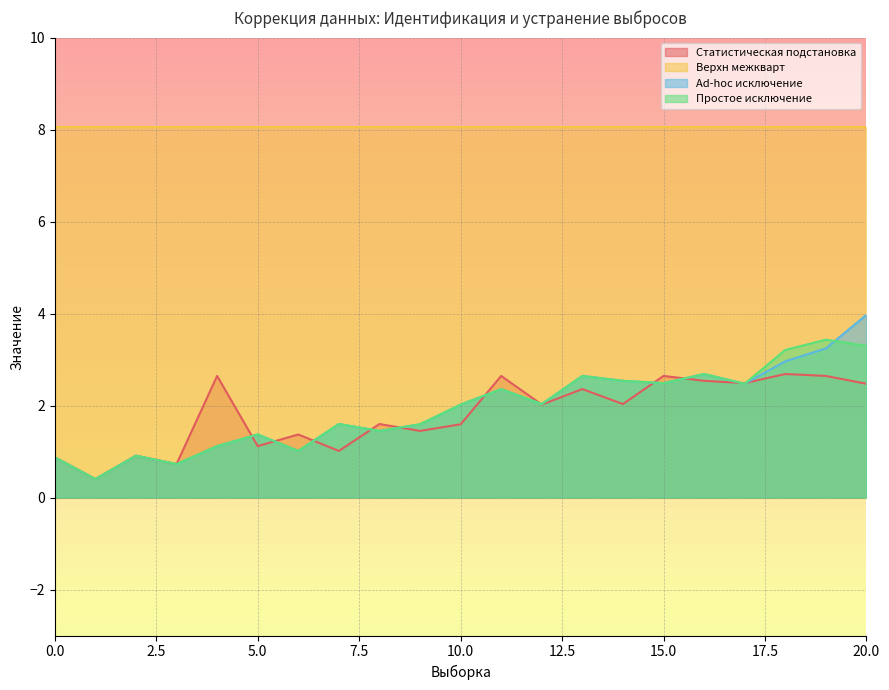

What is the minimum value shown in the chart?

0.4